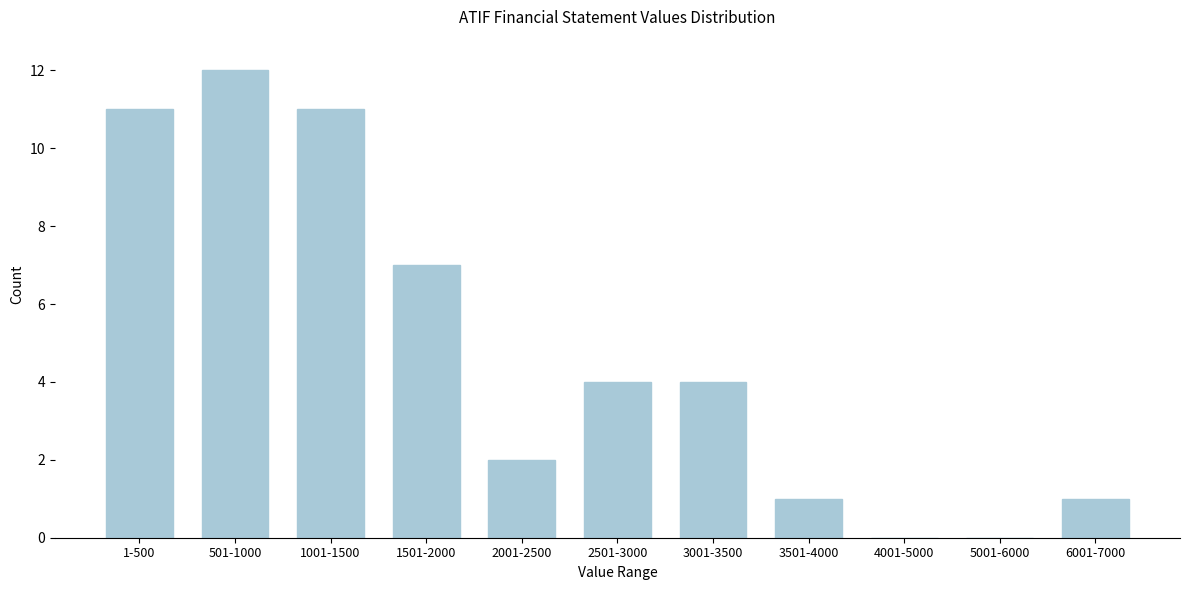

Reading left to right, list all the values displayed in this chart.

1-500=11	501-1000=12	1001-1500=11	1501-2000=7	2001-2500=2	2501-3000=4	3001-3500=4	3501-4000=1	4001-5000=0	5001-6000=0	6001-7000=1